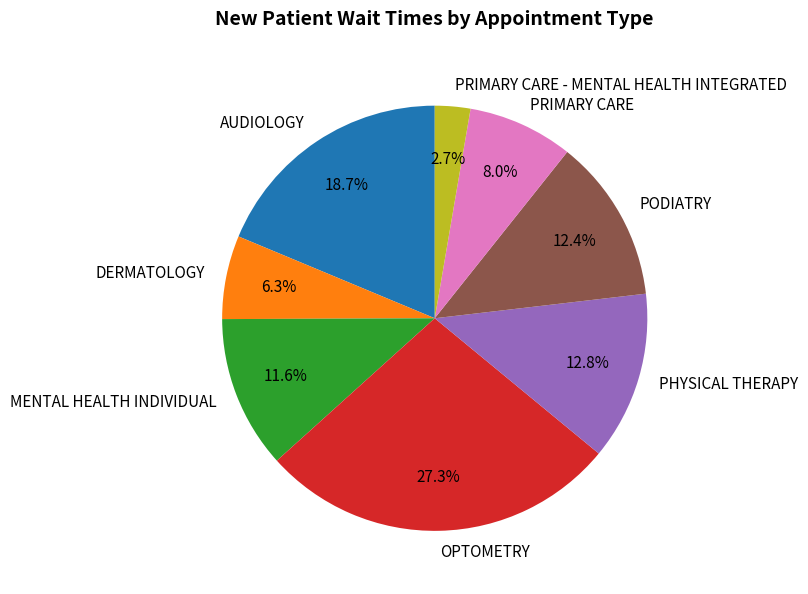

What percentage do OPTOMETRY and PHYSICAL THERAPY together represent?

40.2%